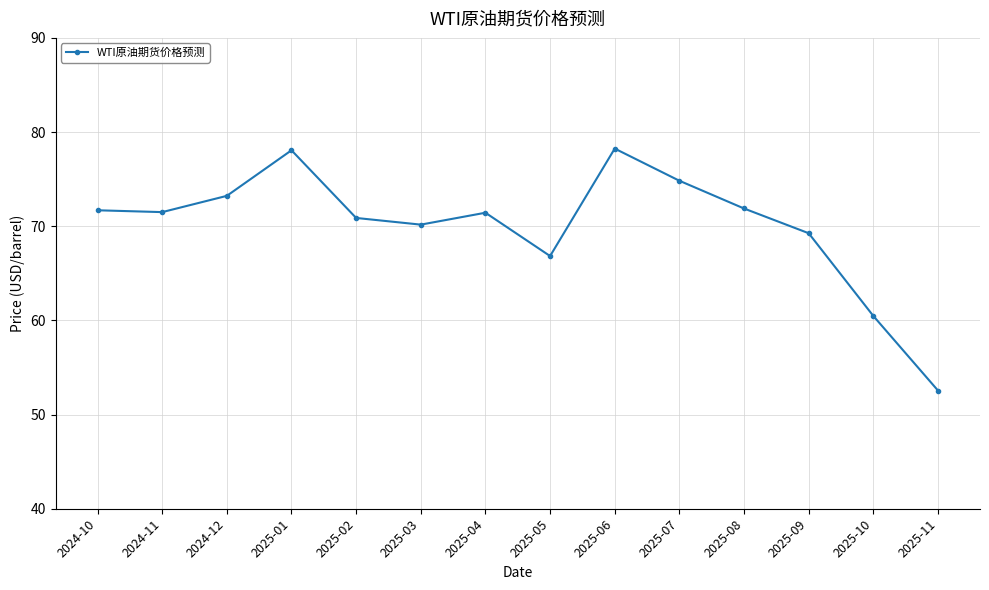

True or false: the data has more than 2 interior local peaks.

True